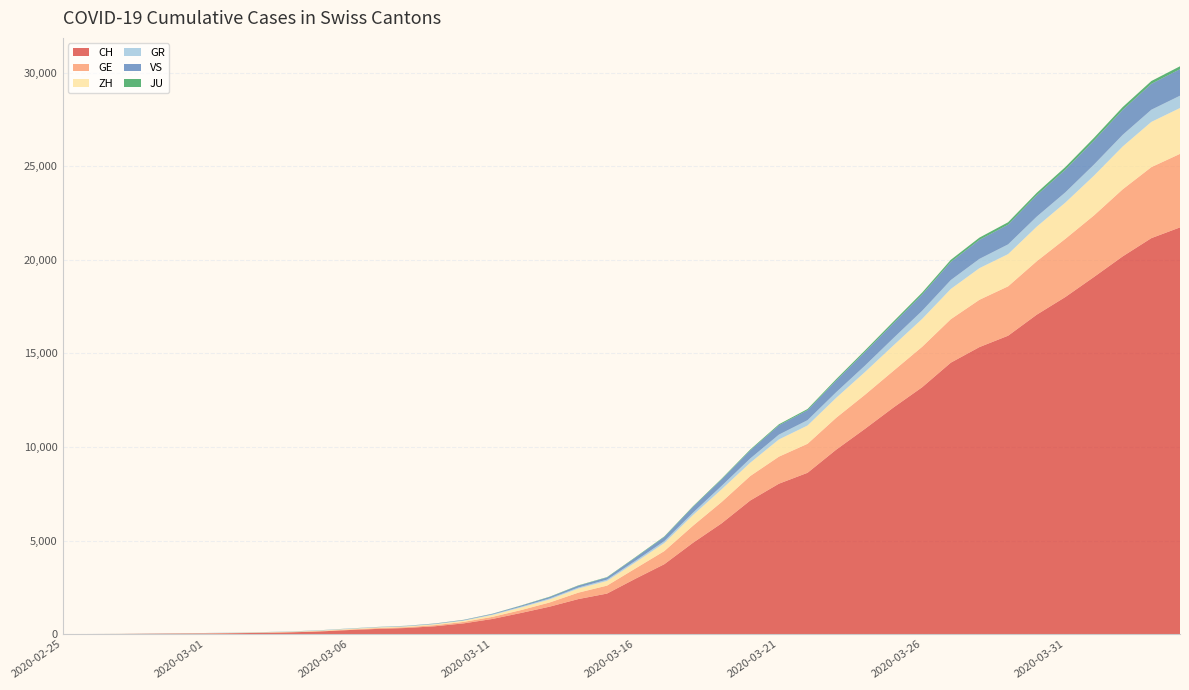

Reading left to right, transcribe all the data shown in this chart.

CH: 0	4	8	19	29	35	49	68	96	143	218	279	327	420	574	809	1130	1467	1872	2165	2965	3734	4877	5917	7138	8035	8618	9854	10961	12108	13188	14501	15334	15941	17065	18010	19082	20180	21154	21728
GE: 0	1	1	4	8	9	10	13	15	20	29	42	44	59	79	112	153	224	343	425	549	701	911	1139	1307	1445	1549	1703	1820	1960	2161	2322	2527	2638	2855	3109	3289	3582	3793	3928
ZH: 0	0	2	2	6	7	10	13	15	23	29	34	40	49	62	101	140	163	218	250	326	429	568	679	711	919	978	1067	1213	1357	1489	1616	1690	1722	1848	1936	2125	2289	2417	2450
GR: 0	2	2	6	6	6	9	9	12	14	16	17	18	18	22	31	43	53	56	71	84	101	128	182	226	258	284	300	343	393	433	474	495	519	535	547	592	622	649	657
VS: 0	0	0	1	1	2	3	3	4	5	6	7	12	17	22	30	53	76	98	115	172	225	312	349	436	498	535	628	728	793	874	968	1017	1055	1144	1211	1282	1334	1385	1418
JU: 0	0	1	1	1	1	1	2	2	4	4	5	5	7	7	7	12	17	18	19	25	29	32	36	44	54	61	69	82	92	100	114	119	127	128	140	145	149	149	154